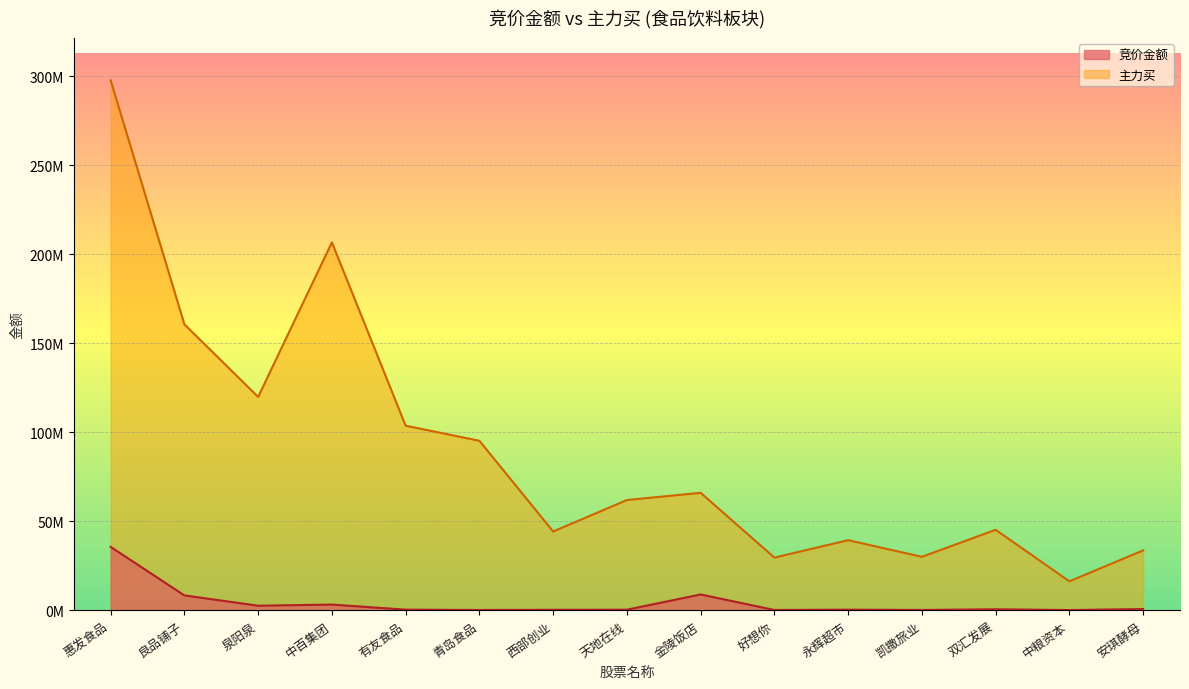

Reading left to right, extract all data points from this chart.

竞价金额: 惠发食品=35661805	良品铺子=8417040	泉阳泉=2631585	中百集团=3268216	有友食品=418404	青岛食品=223740	西部创业=333656	天地在线=383295	金陵饭店=8939590	好想你=227500	永辉超市=414190	凯撒旅业=248066	双汇发展=615960	中粮资本=189840	安琪酵母=751118
主力买: 惠发食品=297682164	良品铺子=160669274	泉阳泉=119902384	中百集团=206690038	有友食品=103730668	青岛食品=95264227	西部创业=44310218	天地在线=61976019	金陵饭店=66044260	好想你=29647394	永辉超市=39435136	凯撒旅业=30084709	双汇发展=45269527	中粮资本=16317986	安琪酵母=33704781